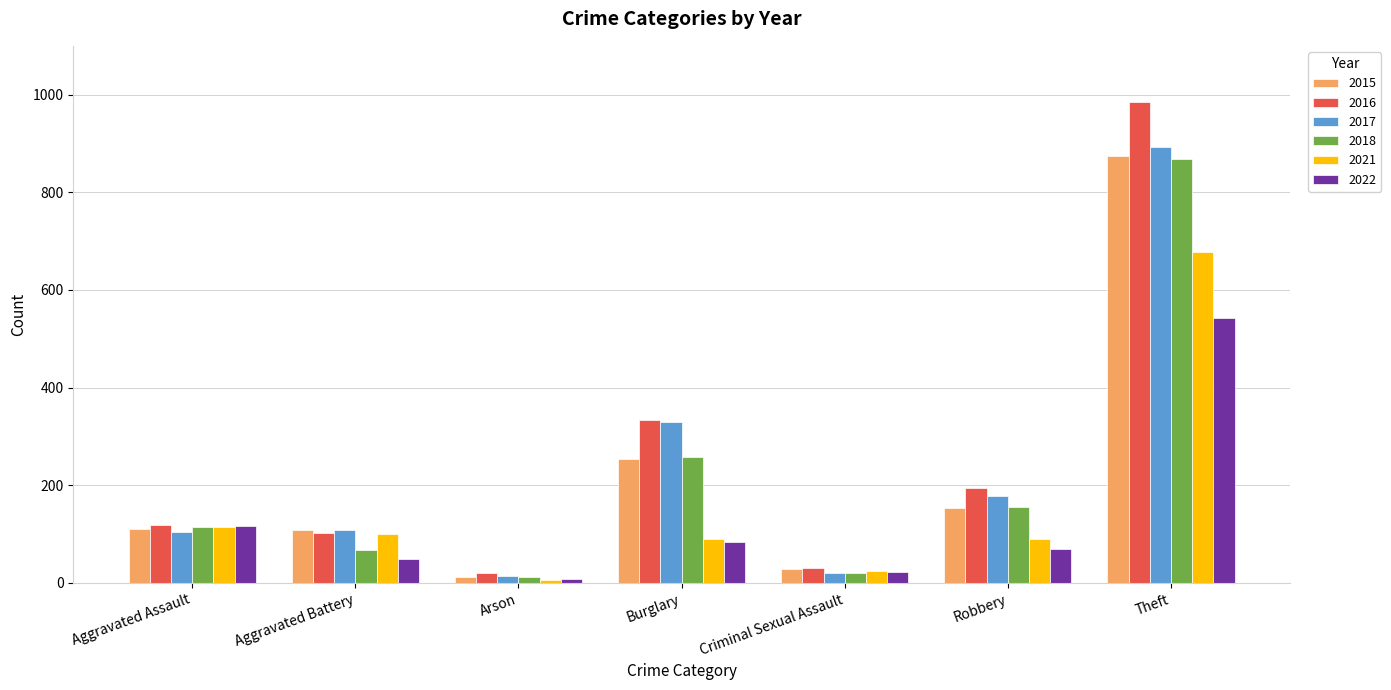

How many values in the 2016 series are below 118?

3